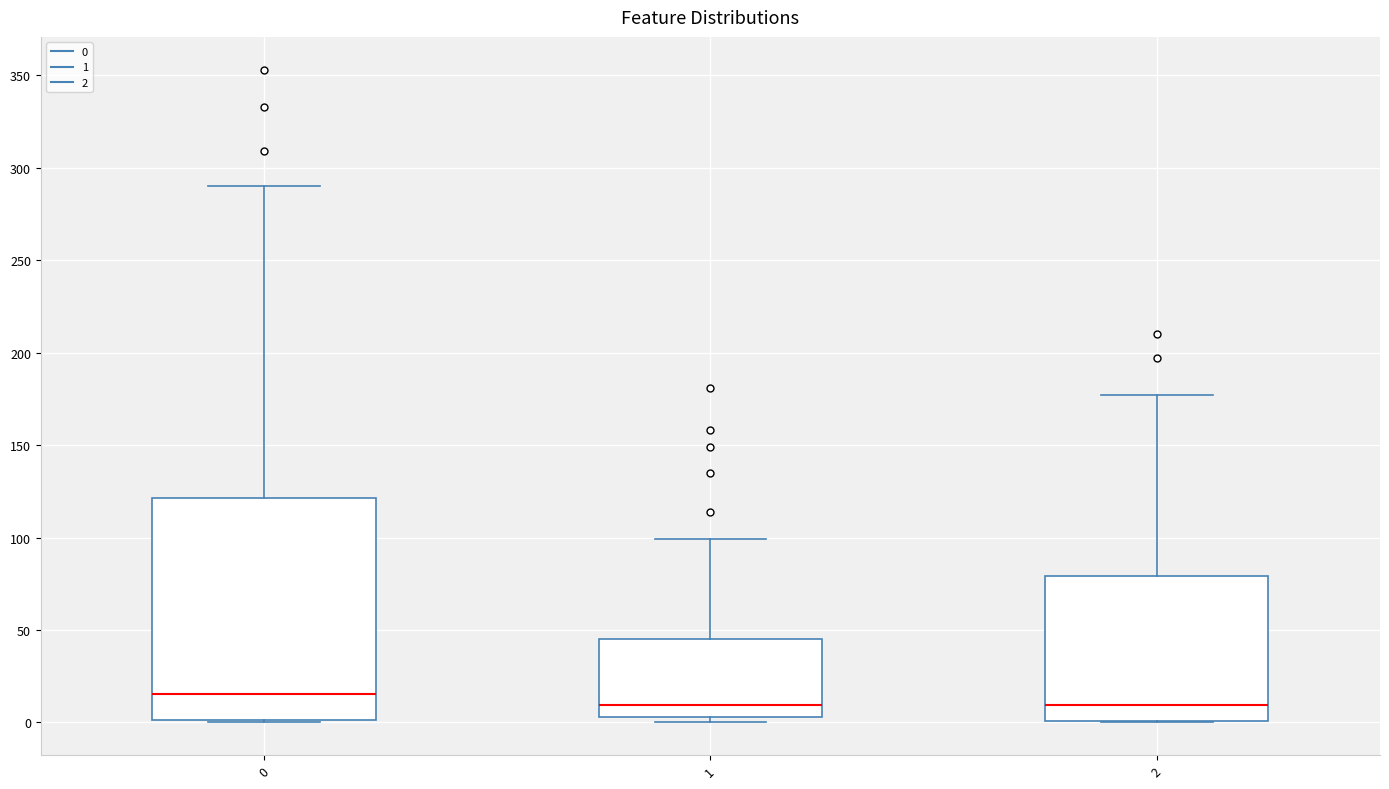

Comparing the boxes themselves (not the whiskers), which one is the tallest?

0